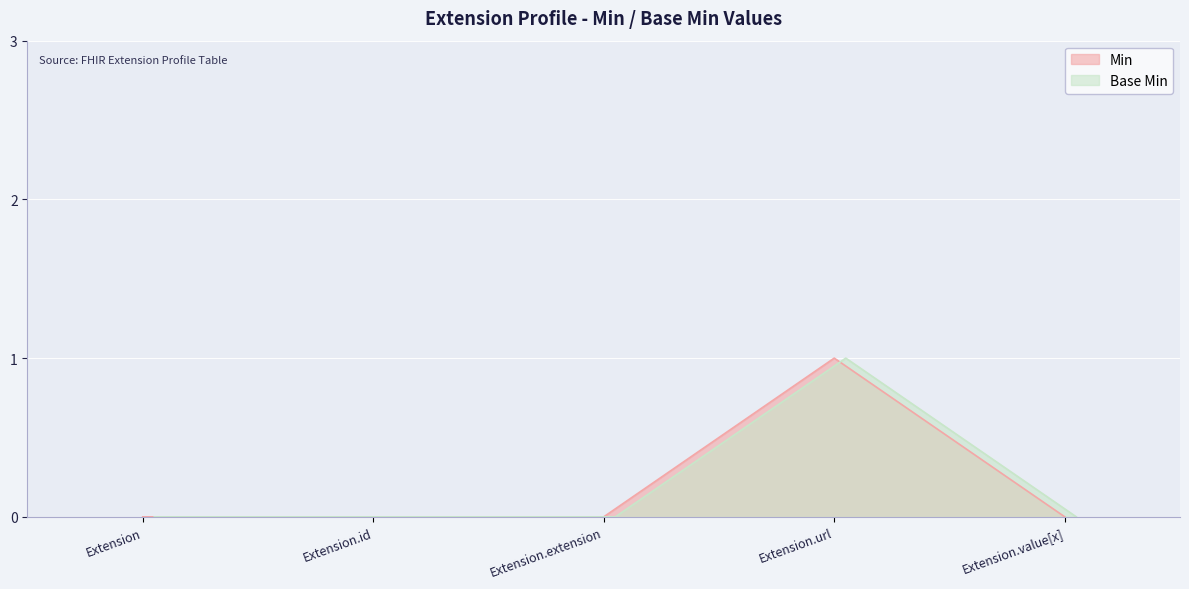

True or false: Min and Base Min intersect in this chart.

False